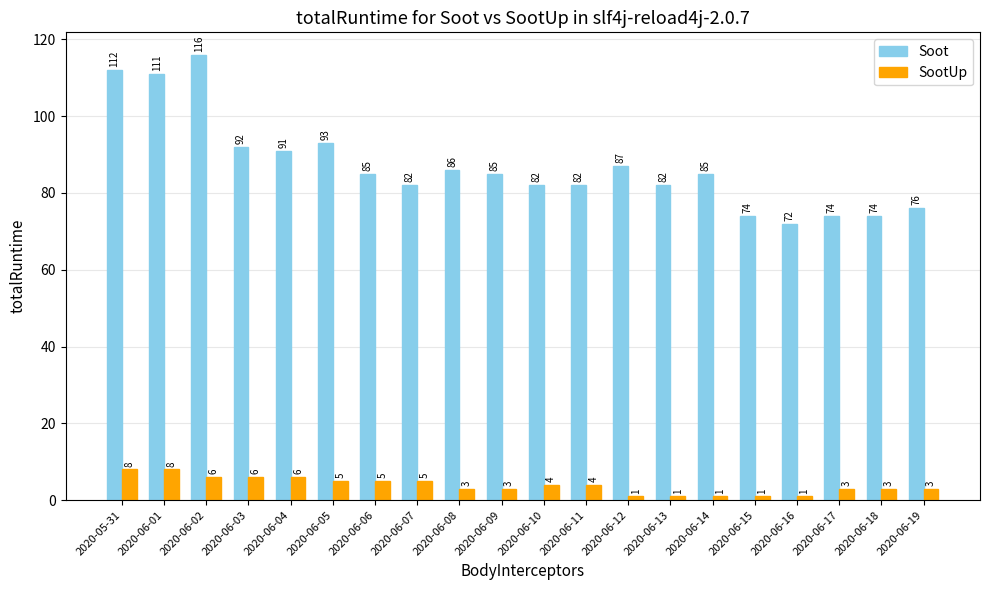

What is the difference between the SootUp values at 2020-06-14 and 2020-06-02?

5